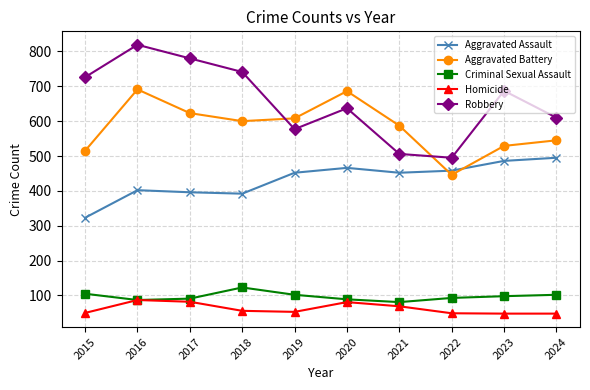

In Aggravated Battery, how many points are lower than both neighbors (excluding endpoints)?

2